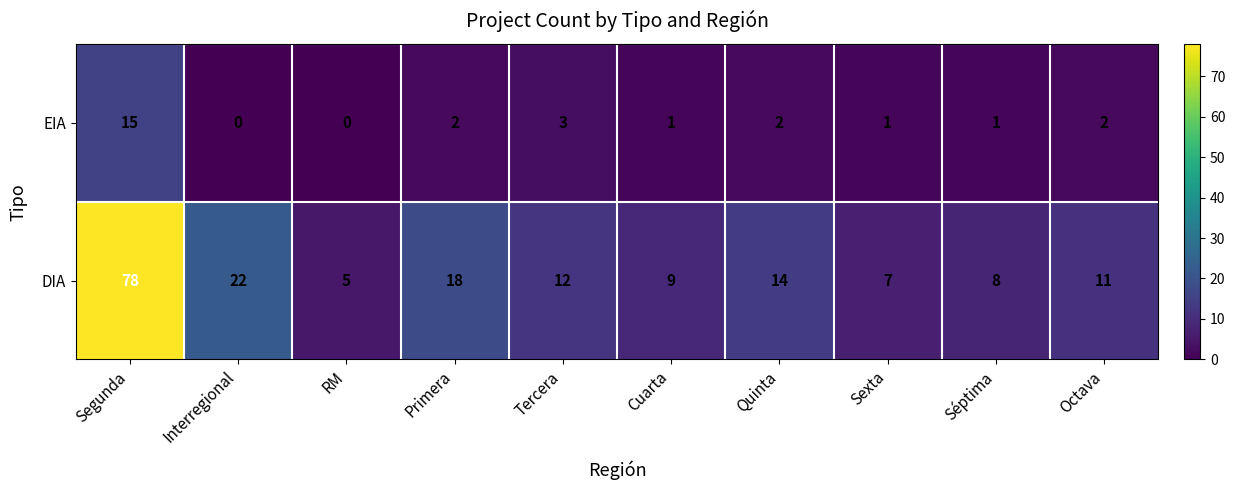

Is it true that EIA equals 0 at RM?

True